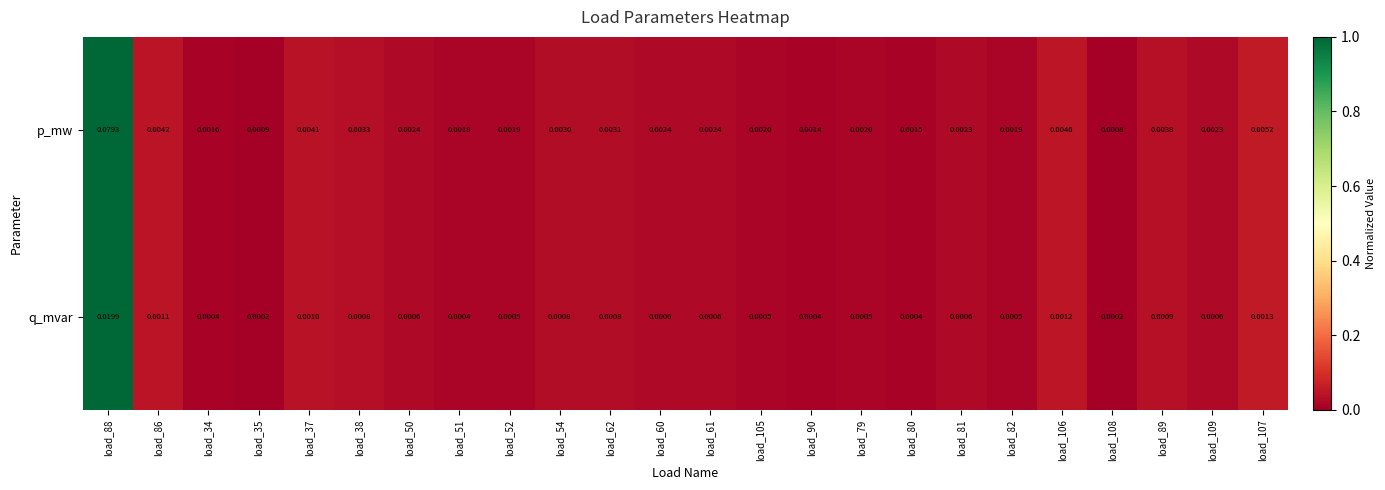

Which series has the largest total across all categories?

p_mw